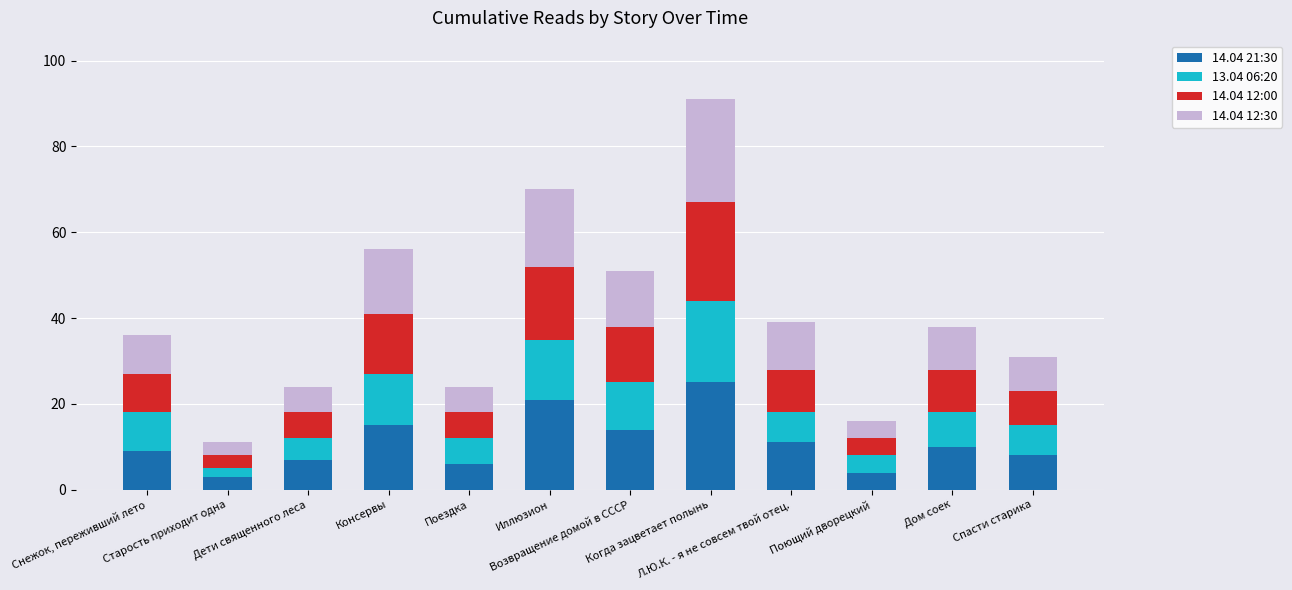

What is the maximum value for 14.04 21:30?

25